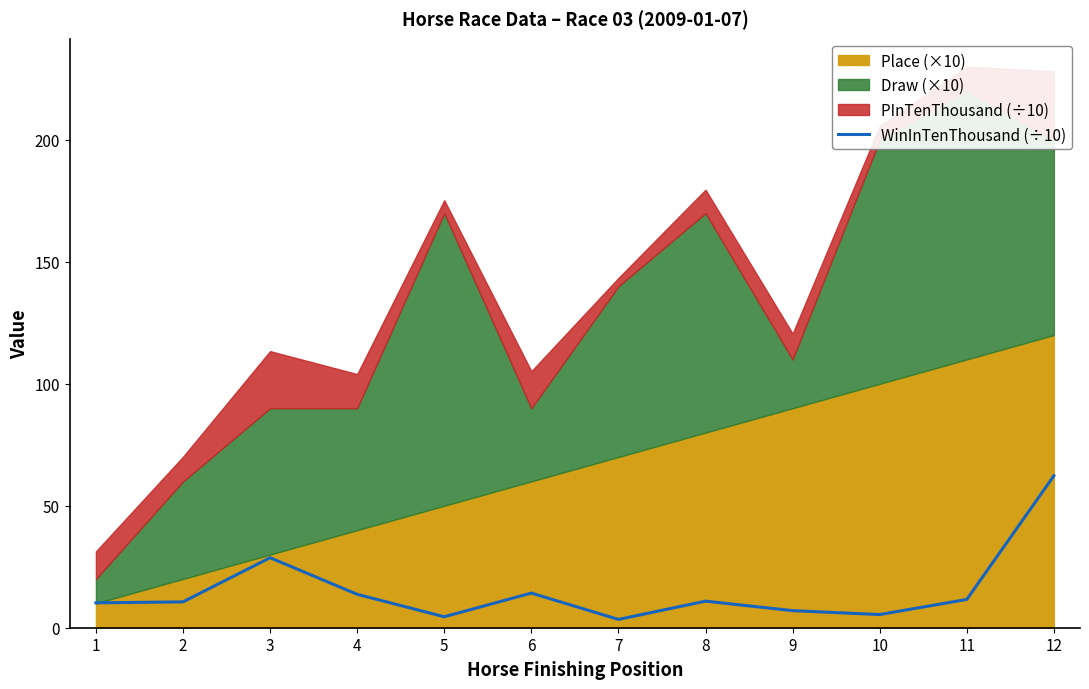

True or false: the data shows 17.7 at 2.

False